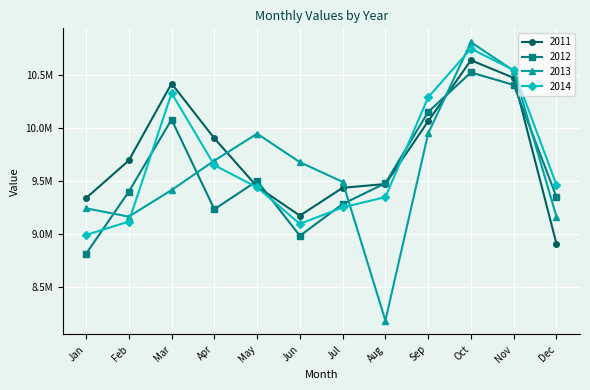

Does the chart have visible grid lines?

Yes